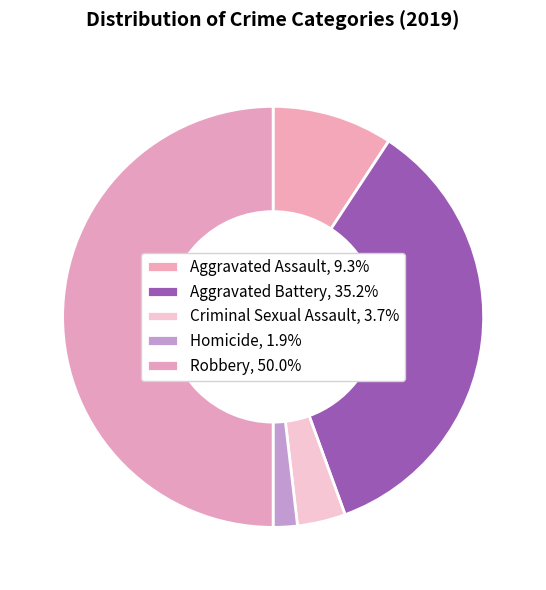

What is the total percentage of Aggravated Assault and Homicide?

11.1%